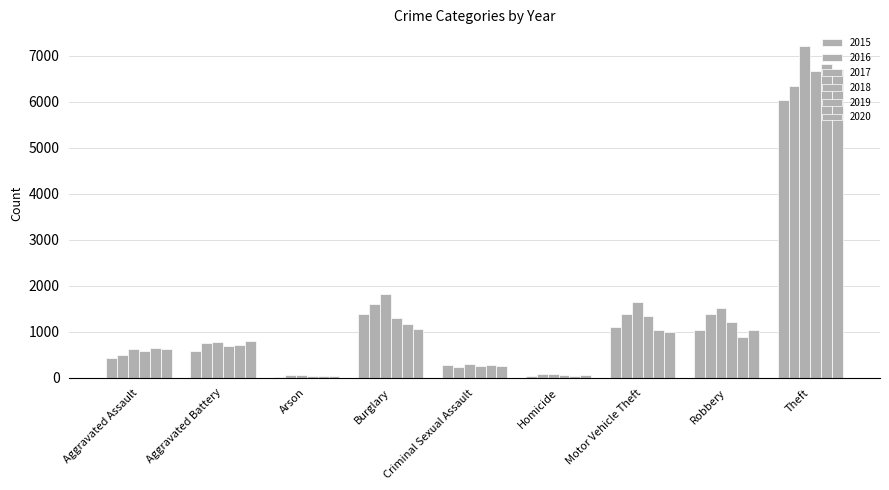

The 2015 series shows 431 at Aggravated Assault. True or false?

True